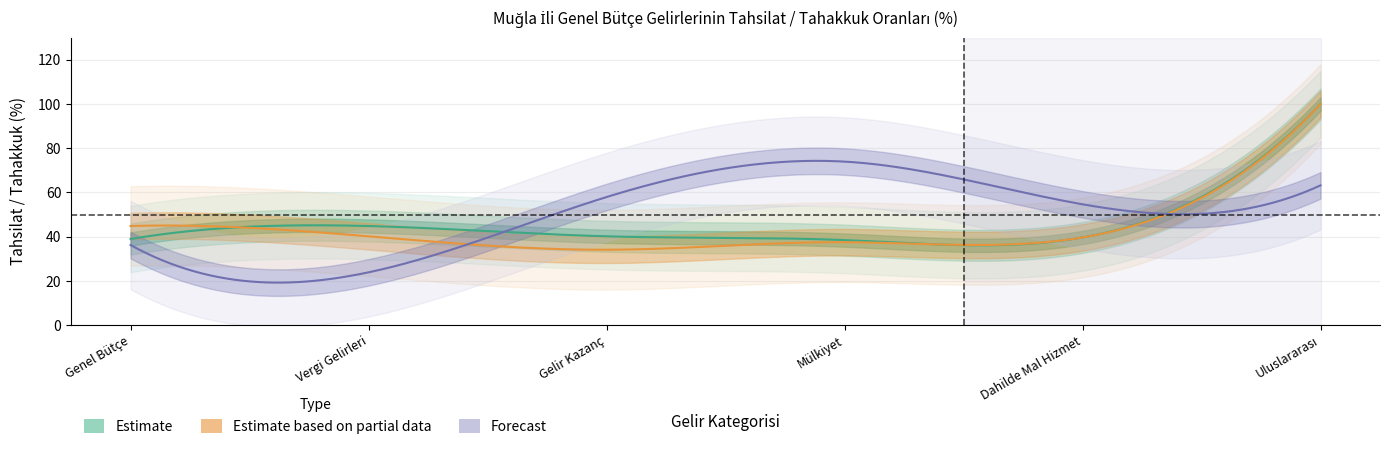

Which series has the largest total across all categories?

KDV